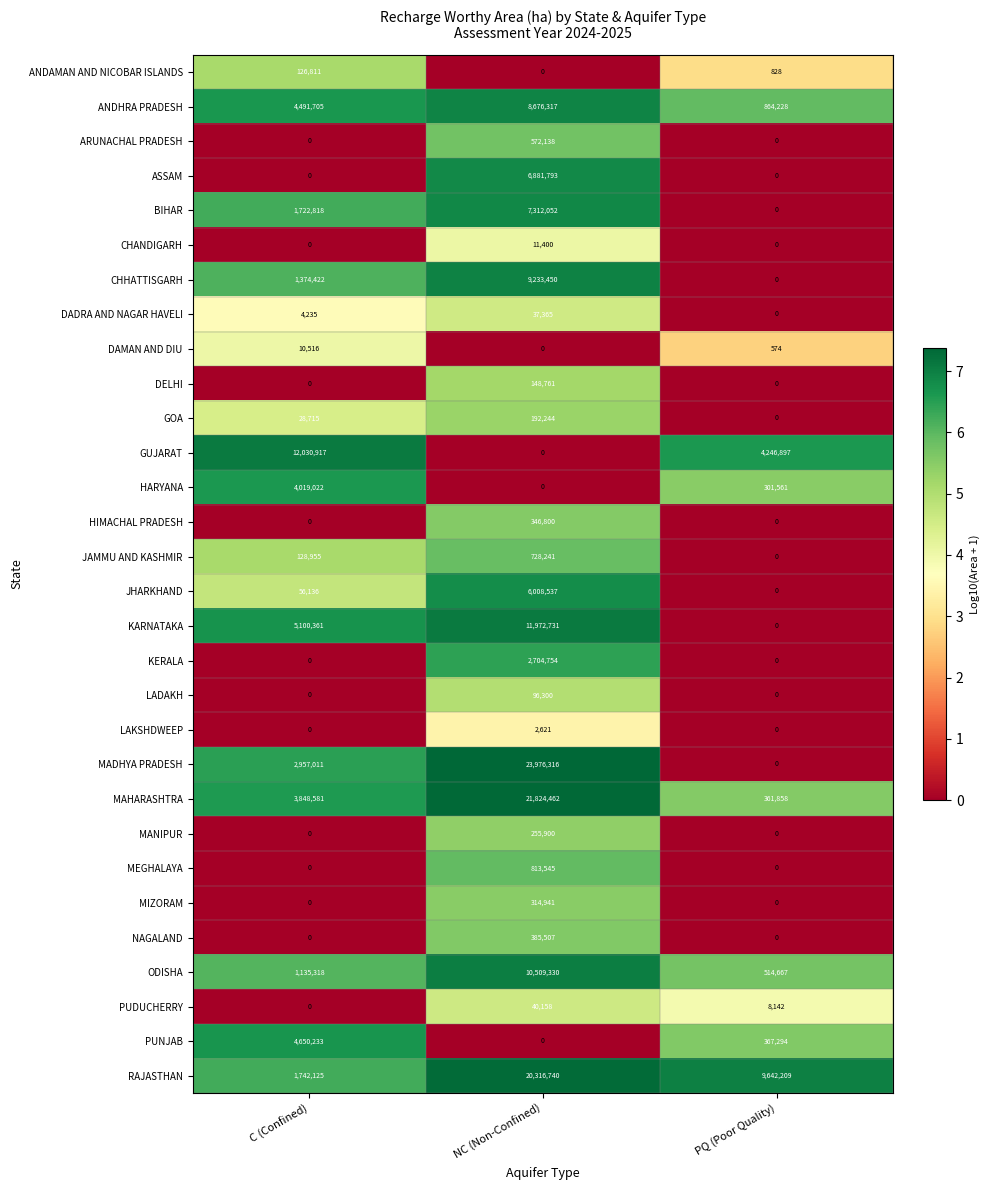

Count the number of data series in this chart.

30